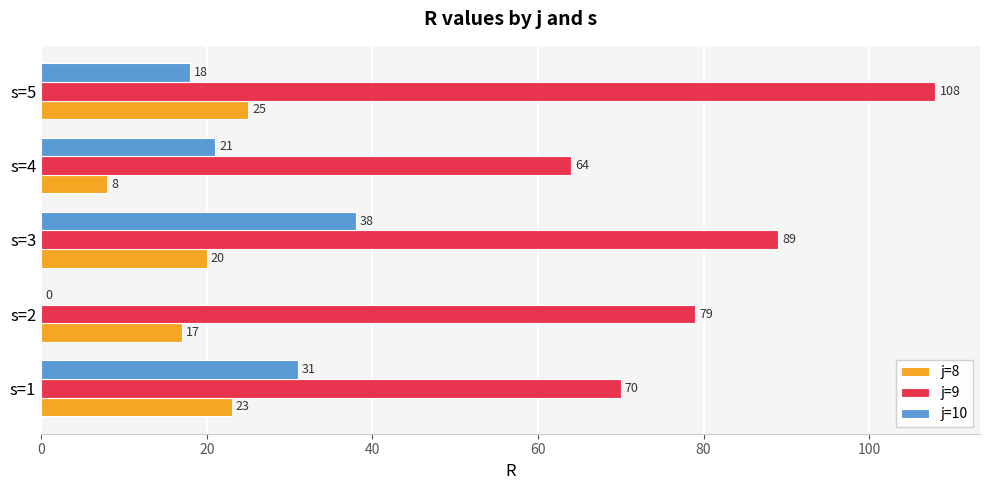

Count the j=8 values in the range 17 to 23.

3